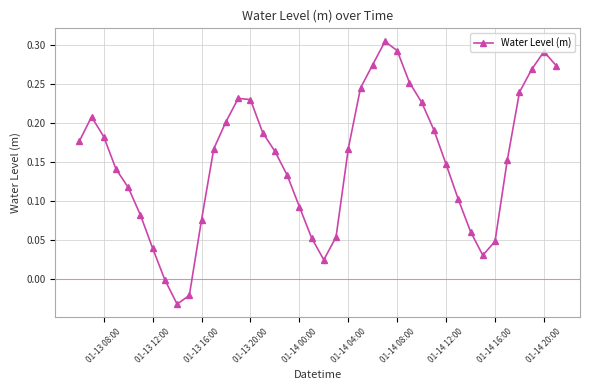

How many categories are shown in the chart?

40